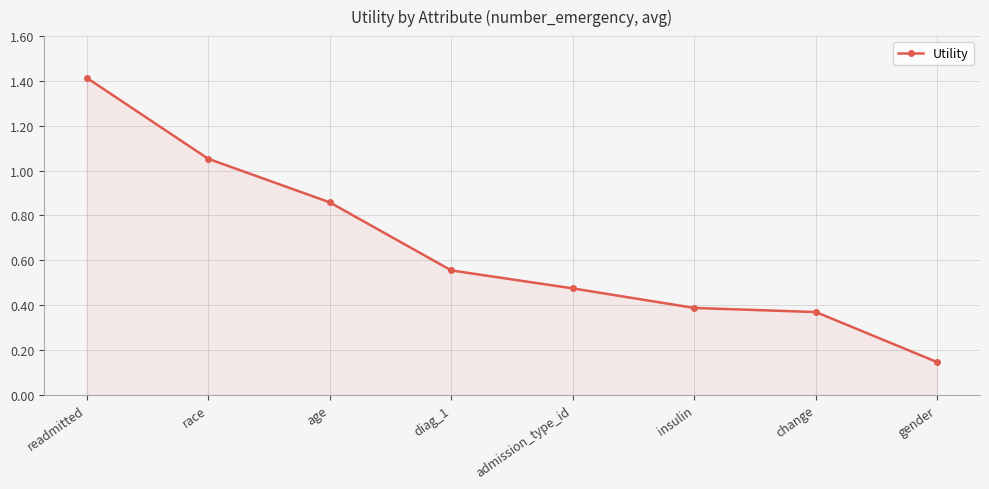

True or false: there are more than 1 points higher than both neighbors.

False